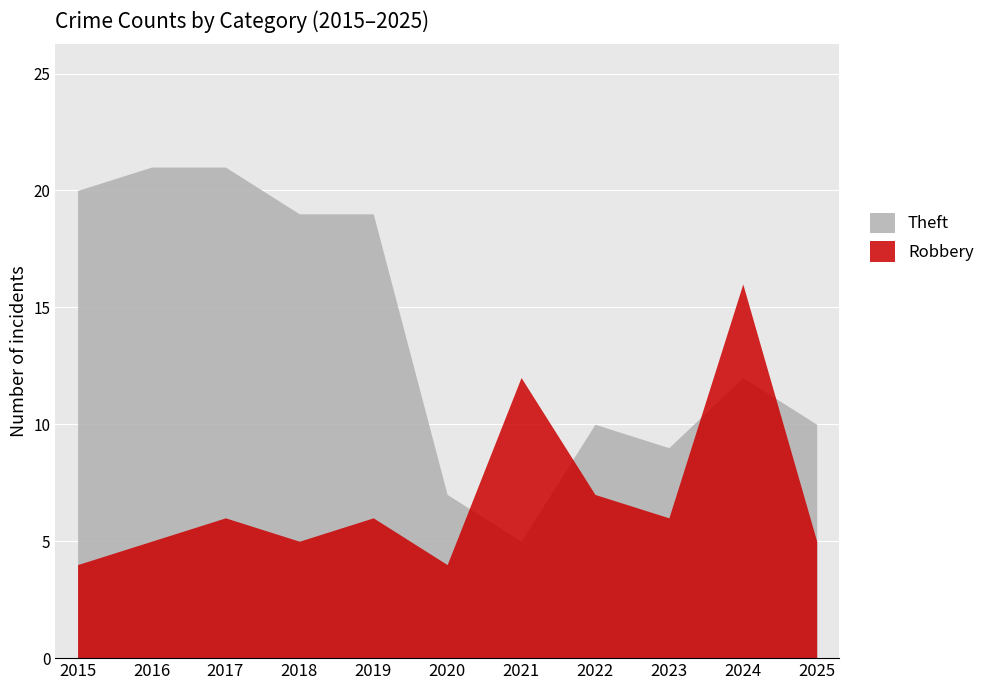

True or false: Theft has a value of 21 at 2016.

True